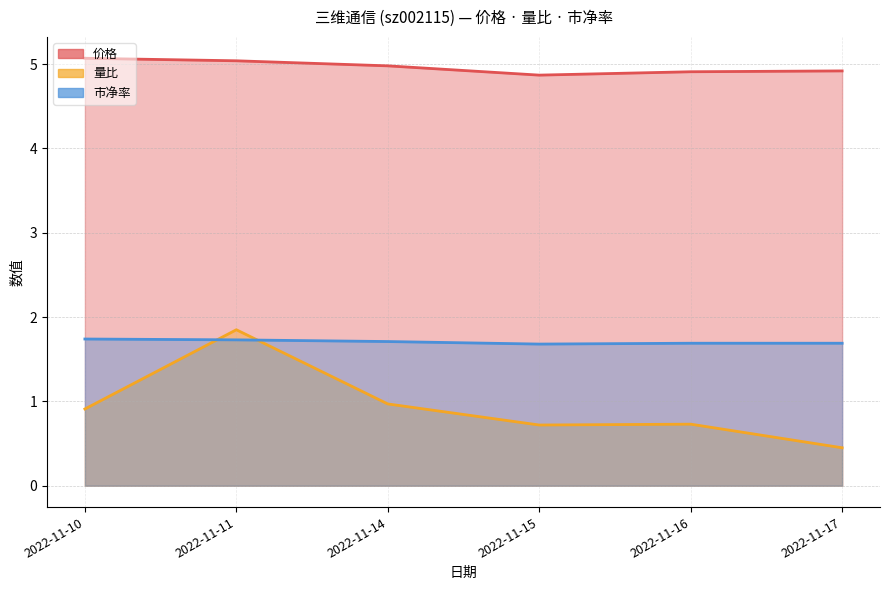

At which category is the sum across all series the highest?

2022-11-11